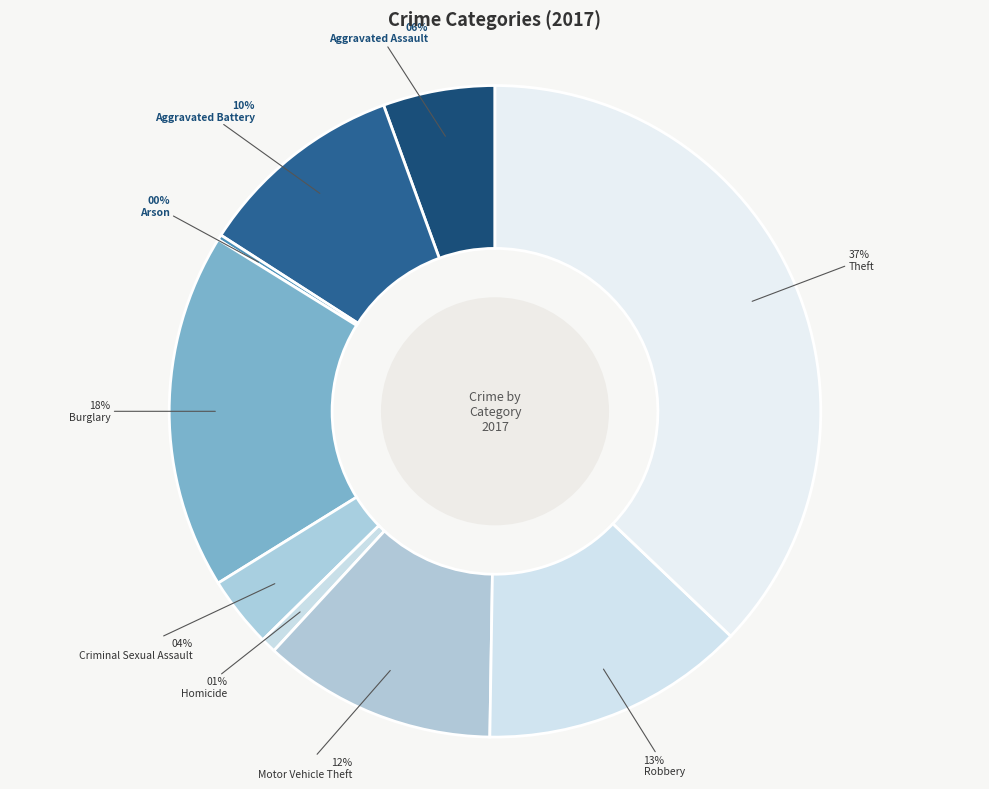

Is the sum of Burglary and Homicide greater than half?

No